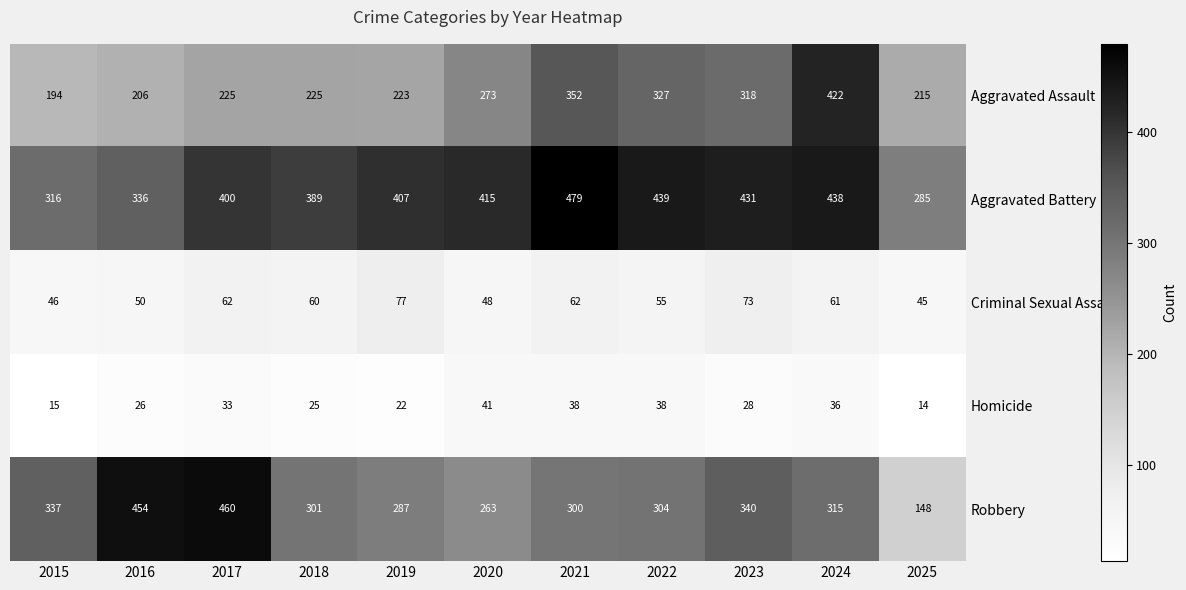

What is the difference between the highest and lowest values at 2018?

364